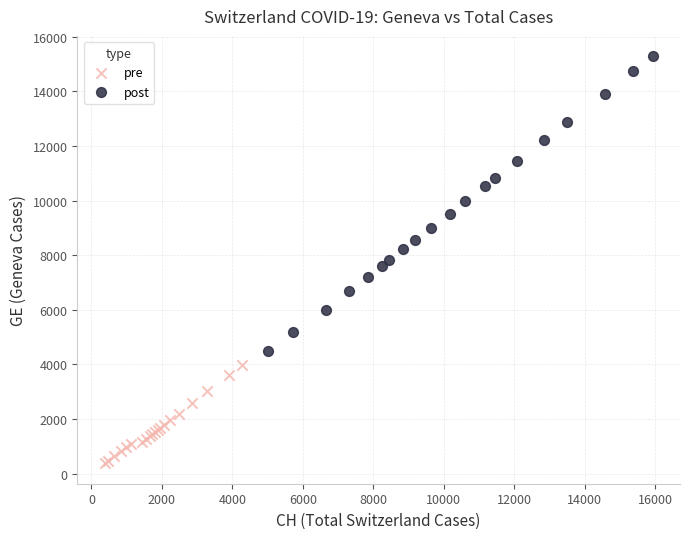

Which series has the widest spread of Y values?

post